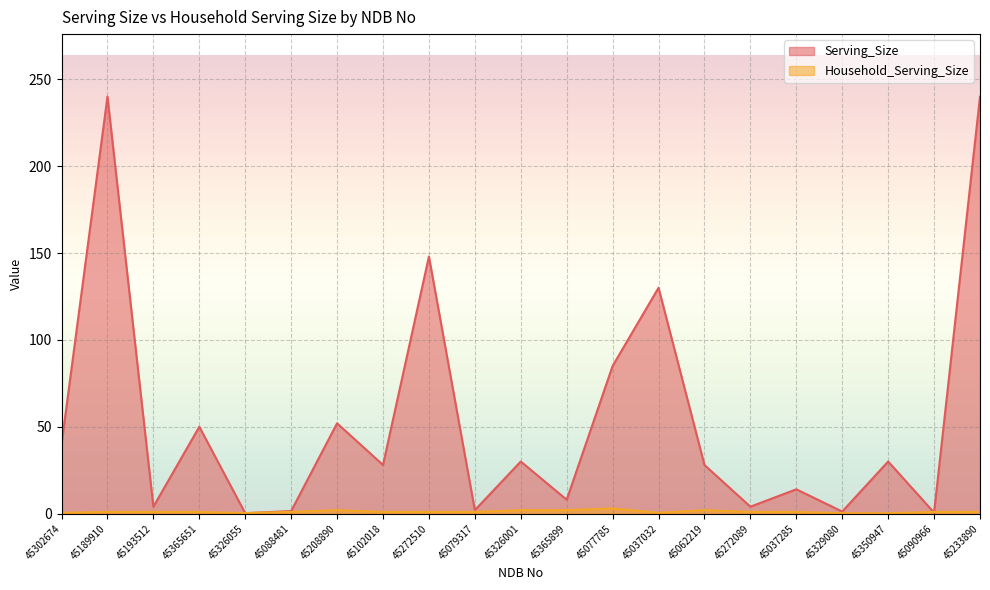

Reading right to left, transcribe all the data shown in this chart.

Serving_Size: 45233890=240.0	45090966=0.6	45350947=30.0	45329080=1.2	45037285=14.0	45272089=4.0	45062219=28.0	45037032=130.0	45077785=85.0	45365899=8.0	45326001=30.0	45079317=2.0	45272510=148.0	45102018=28.0	45208890=52.0	45088481=1.5	45326055=0.2	45365651=50.0	45193512=4.0	45189910=240.0	45302674=40.0
Household_Serving_Size: 45233890=1.0	45090966=1.0	45350947=0.2	45329080=0.2	45037285=1.0	45272089=1.0	45062219=2.0	45037032=0.5	45077785=3.0	45365899=2.0	45326001=2.0	45079317=1.0	45272510=1.0	45102018=1.0	45208890=2.0	45088481=1.0	45326055=0.3	45365651=1.0	45193512=1.0	45189910=1.0	45302674=0.5